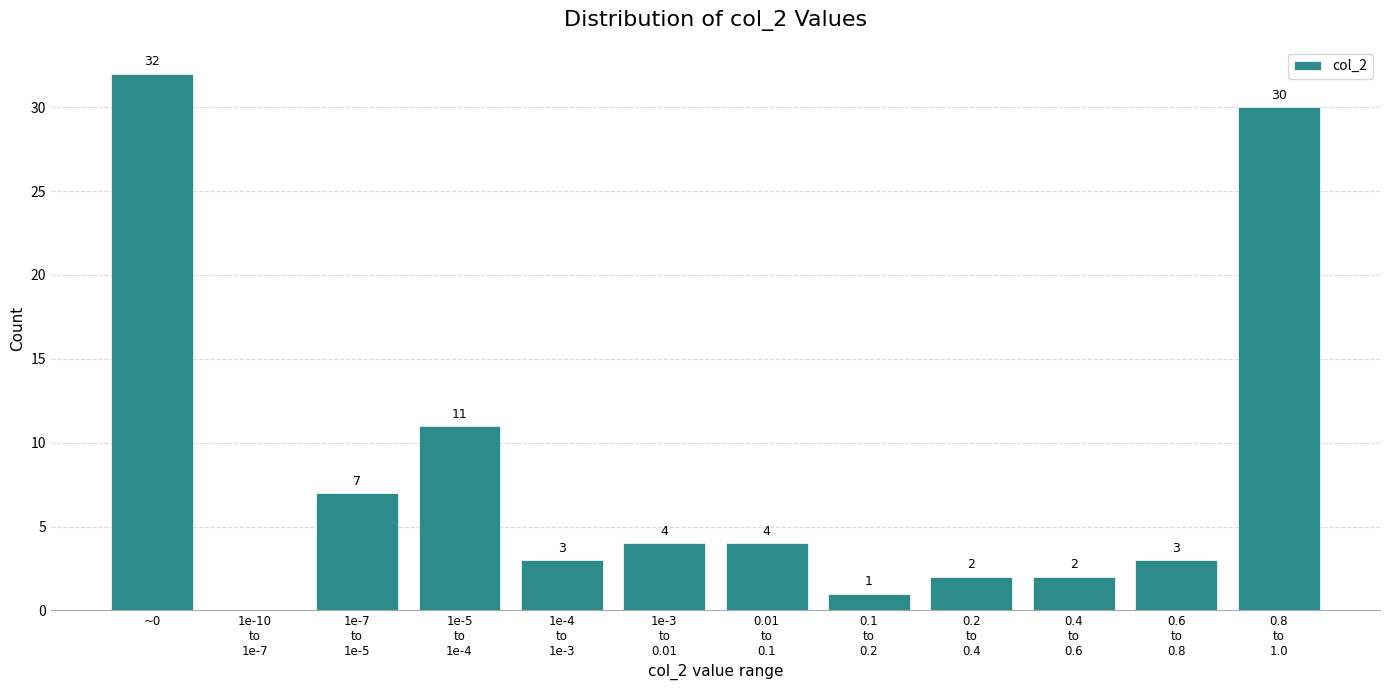

At which label does the data first exceed 4?

~0